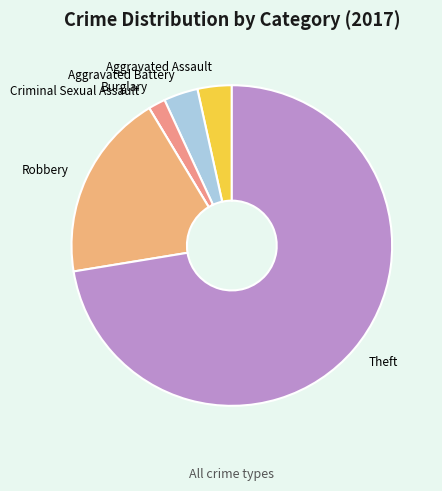

What is the largest slice in the pie chart?

Theft